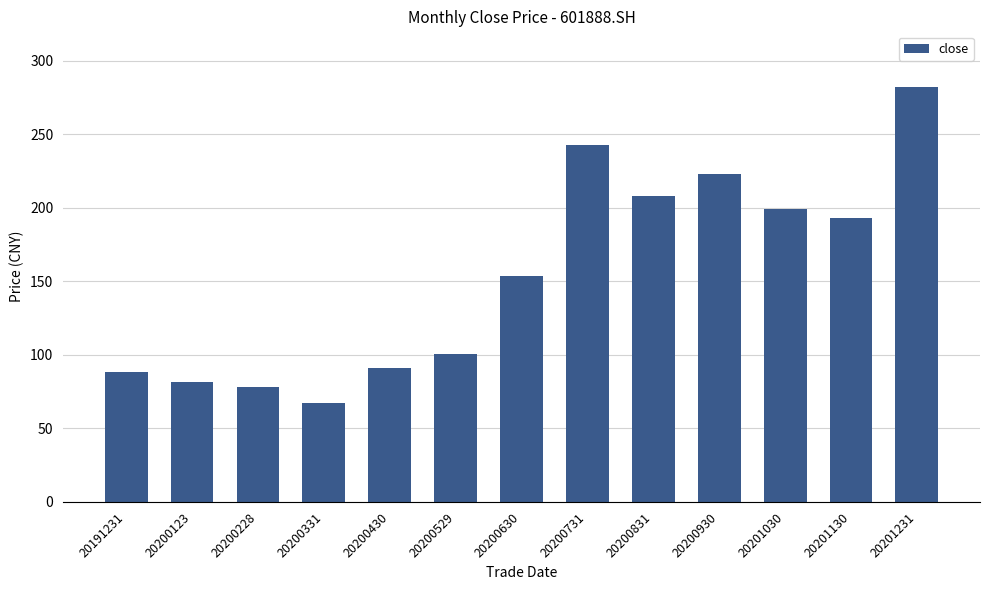

What is the value of the 8th bar from the left?

243.0